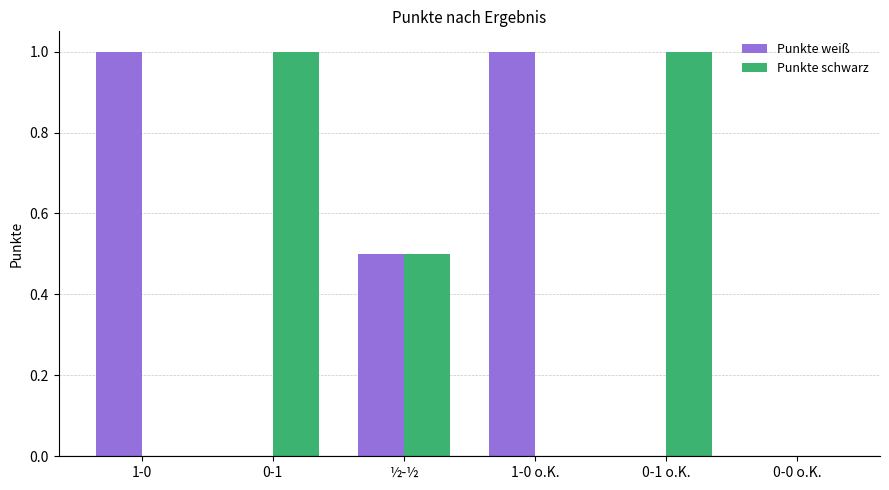

What are all the series names shown in the legend?

Punkte weiß, Punkte schwarz